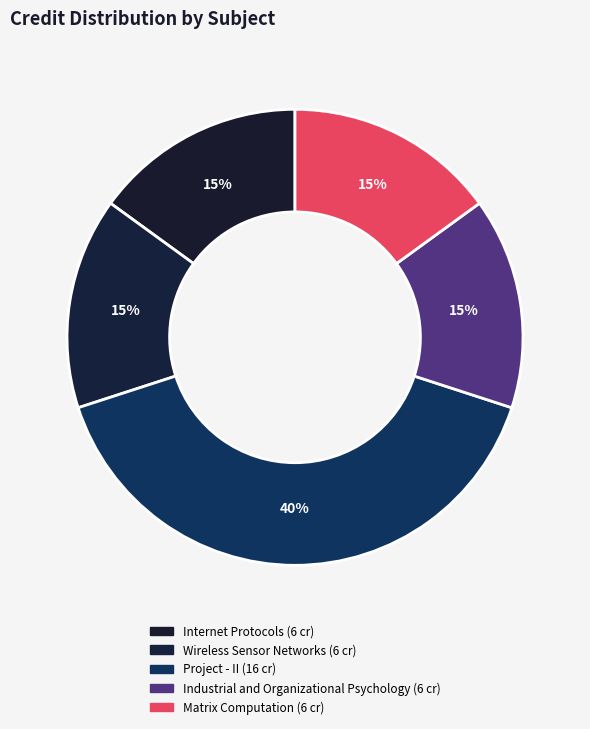

Do Internet Protocols and Industrial and Organizational Psychology together represent more than half of the pie?

No